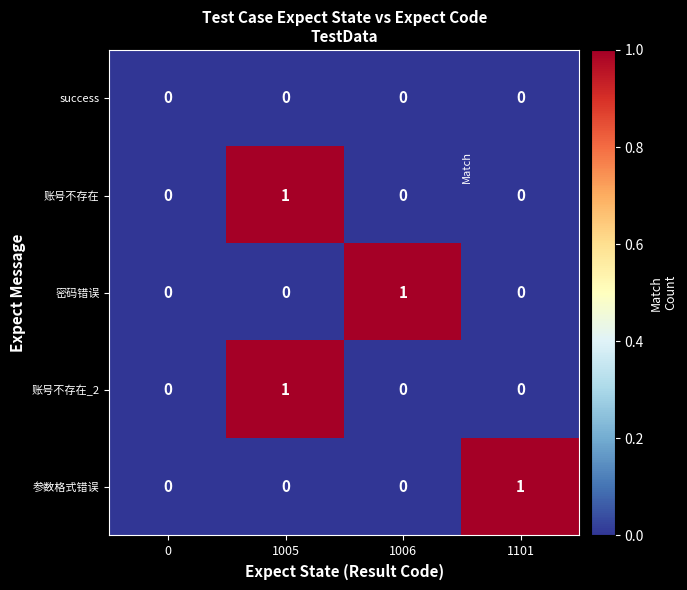

At which category is the sum across all series the highest?

1005